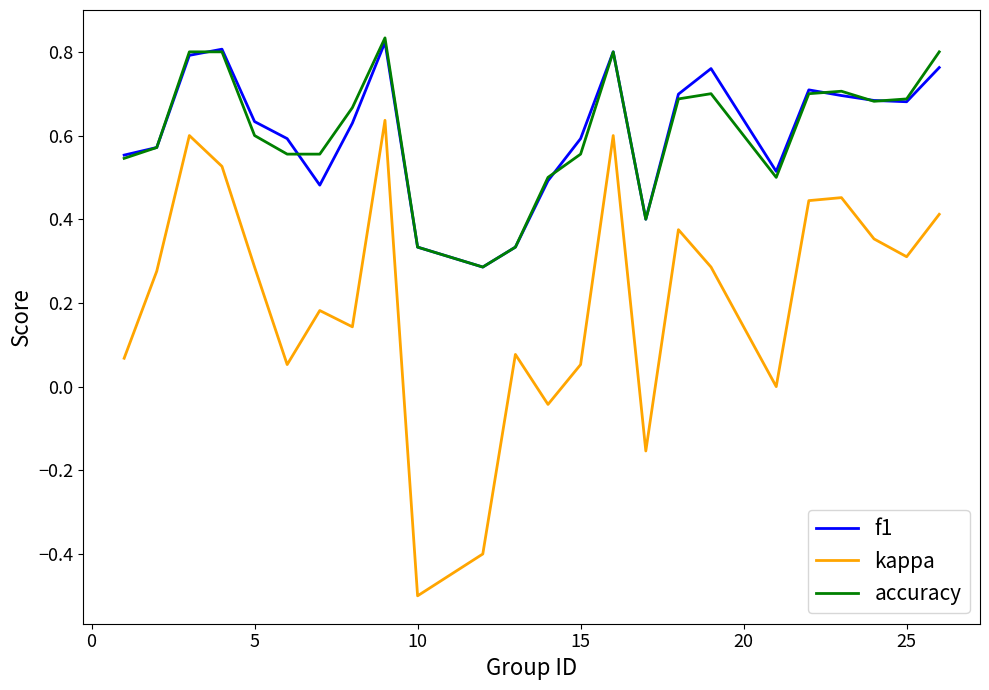

Which series has the widest spread of values?

kappa